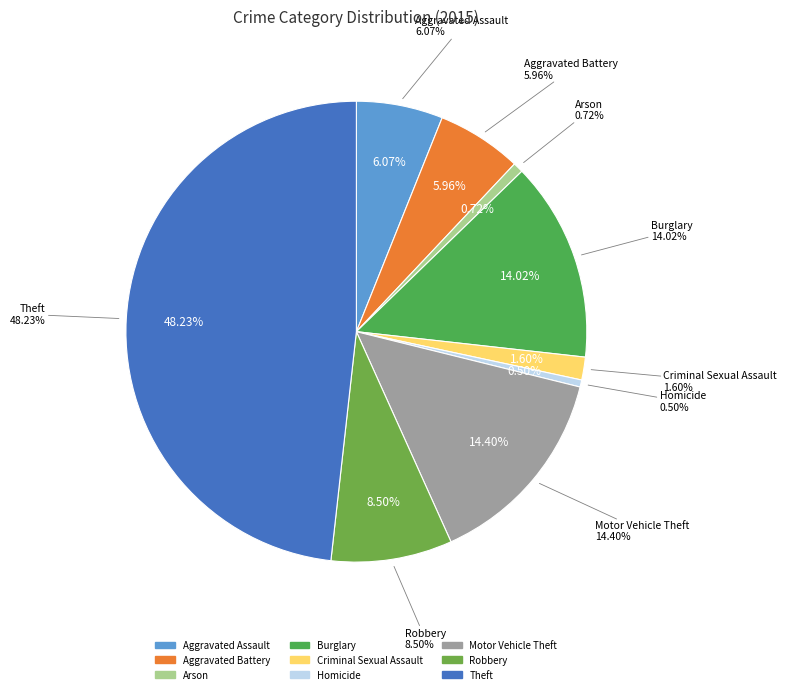

What percentage is the Aggravated Battery slice, to the nearest percent?

6%